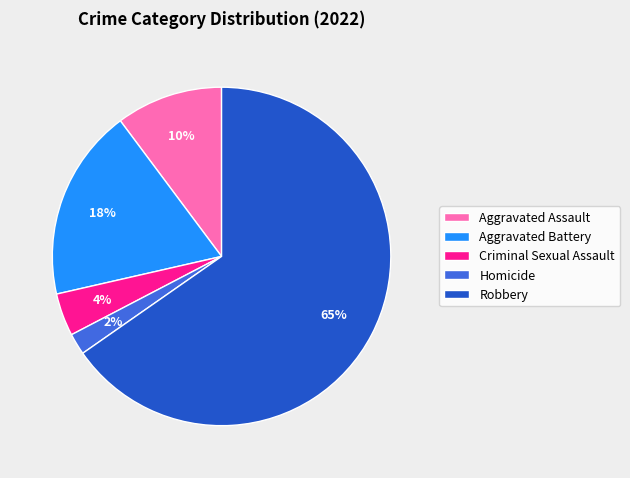

To the nearest percent, what percentage of the pie is Criminal Sexual Assault?

4%